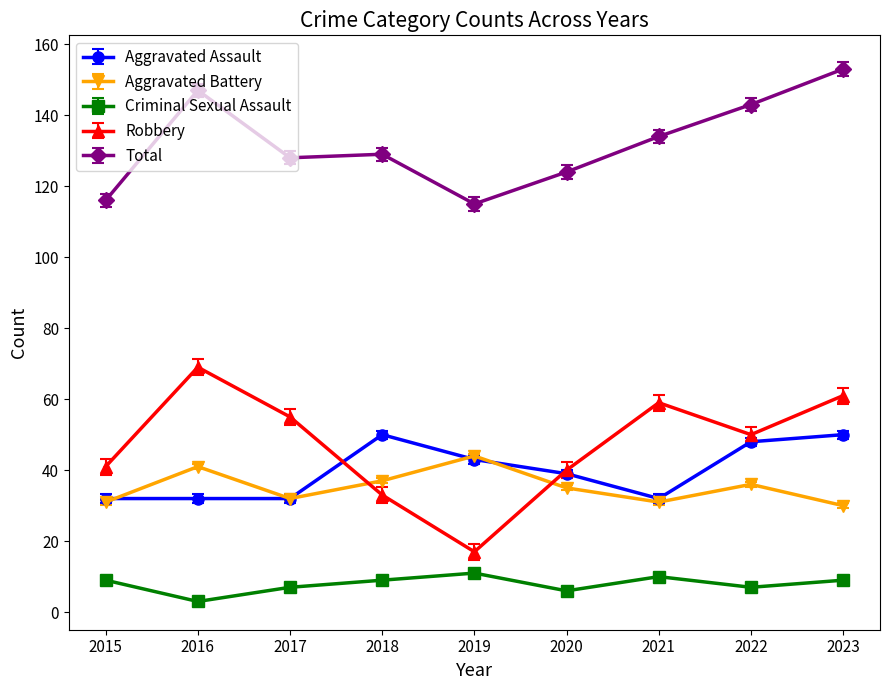

The value of Aggravated Battery at 2018 is 62. True or false?

False